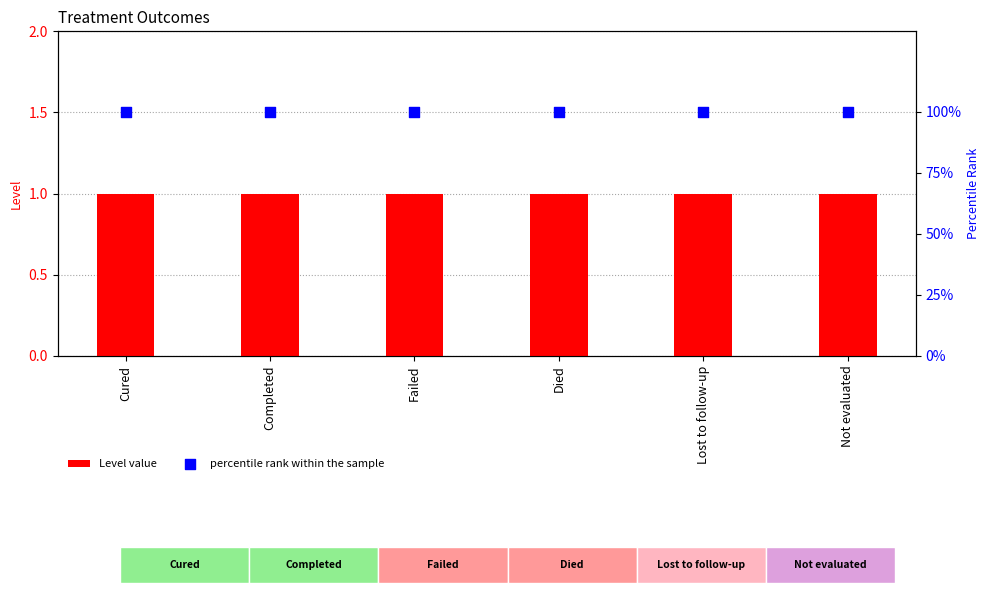

Which series reaches the minimum Y coordinate?

Level value